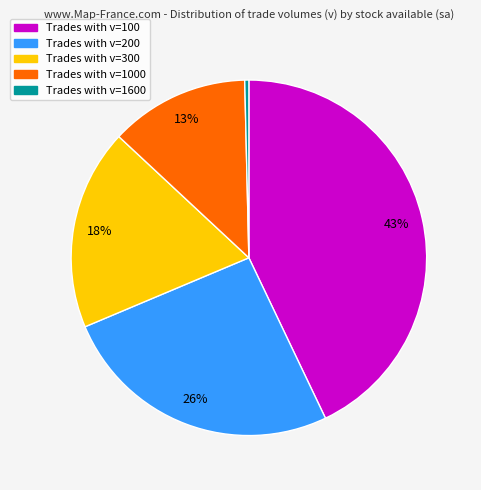

The Trades with v=200 slice represents 19% of the pie. True or false?

False